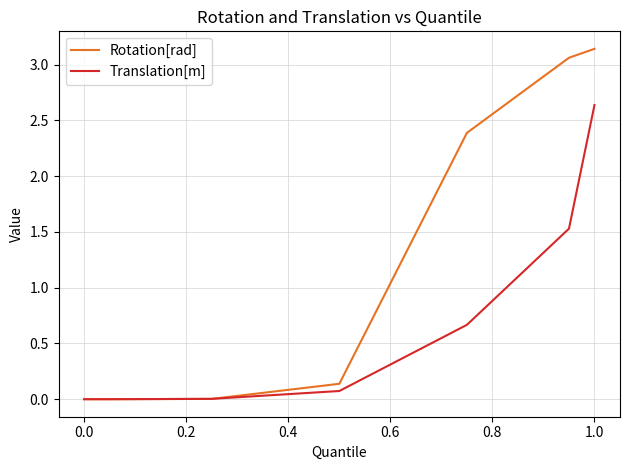

List the series in order of their overall mean, lowest first.

Translation[m], Rotation[rad]